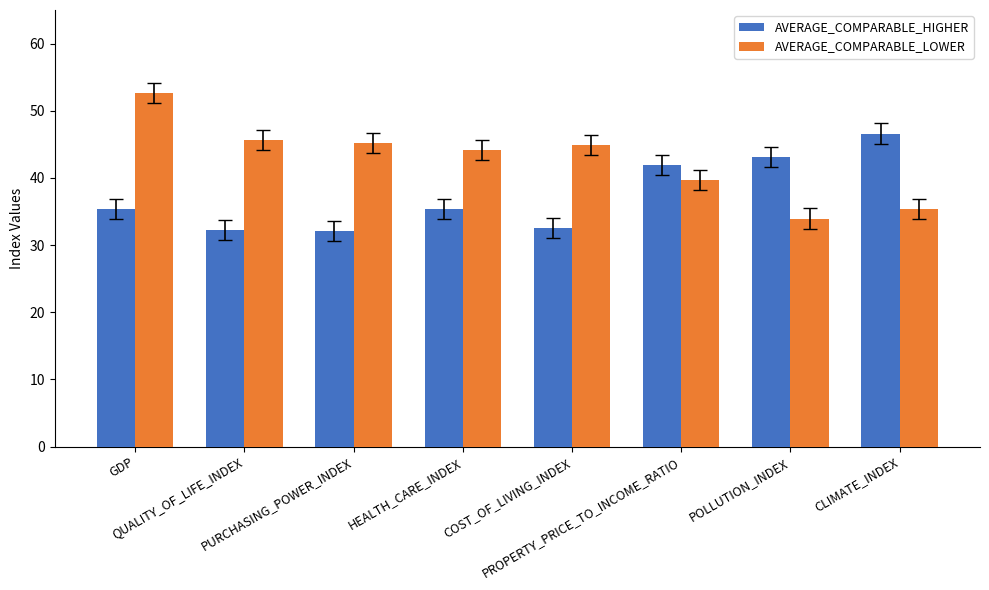

How many bars are there in total?

16